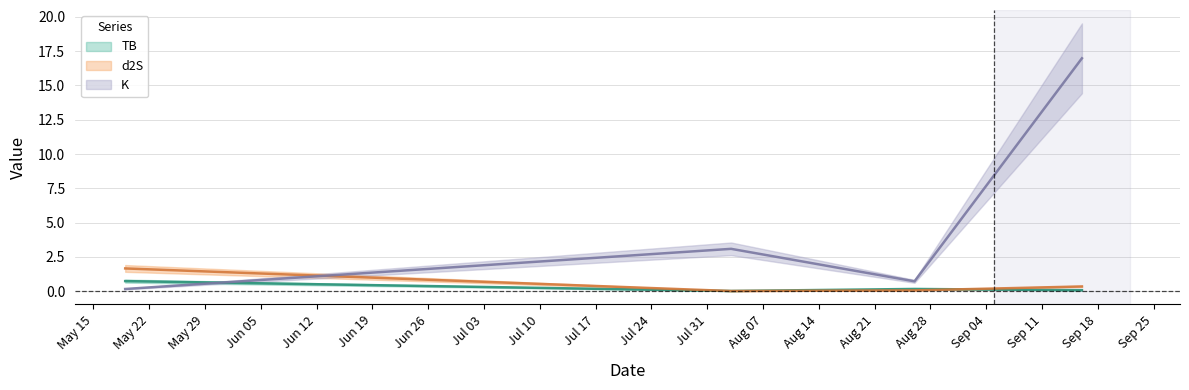

Which series ends up on top after the final intersection of d2S and K?

K